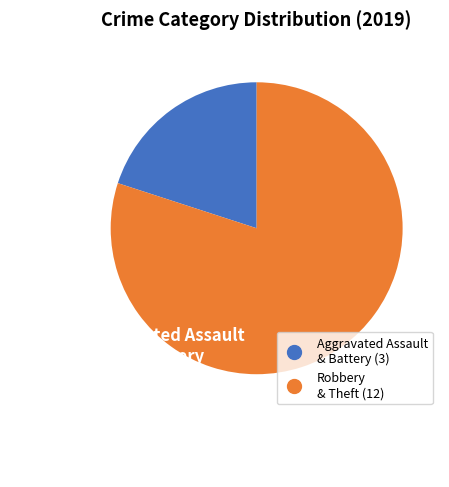

Is there a majority slice in this chart?

Yes